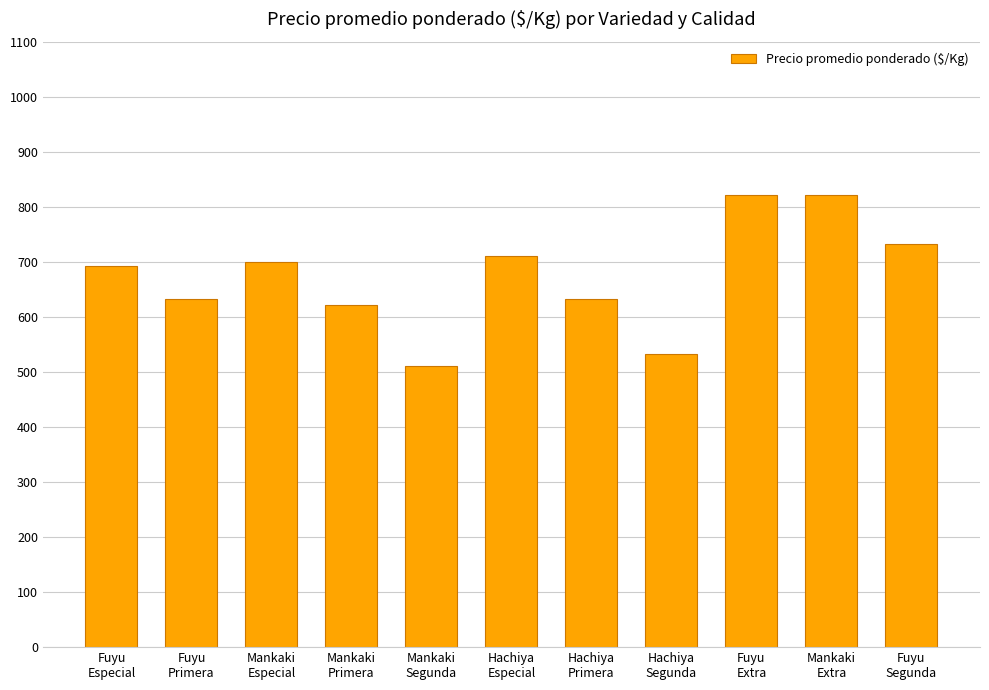

Approximately how many times larger is the value at Mankaki
Extra compared to Fuyu
Segunda?

1.1